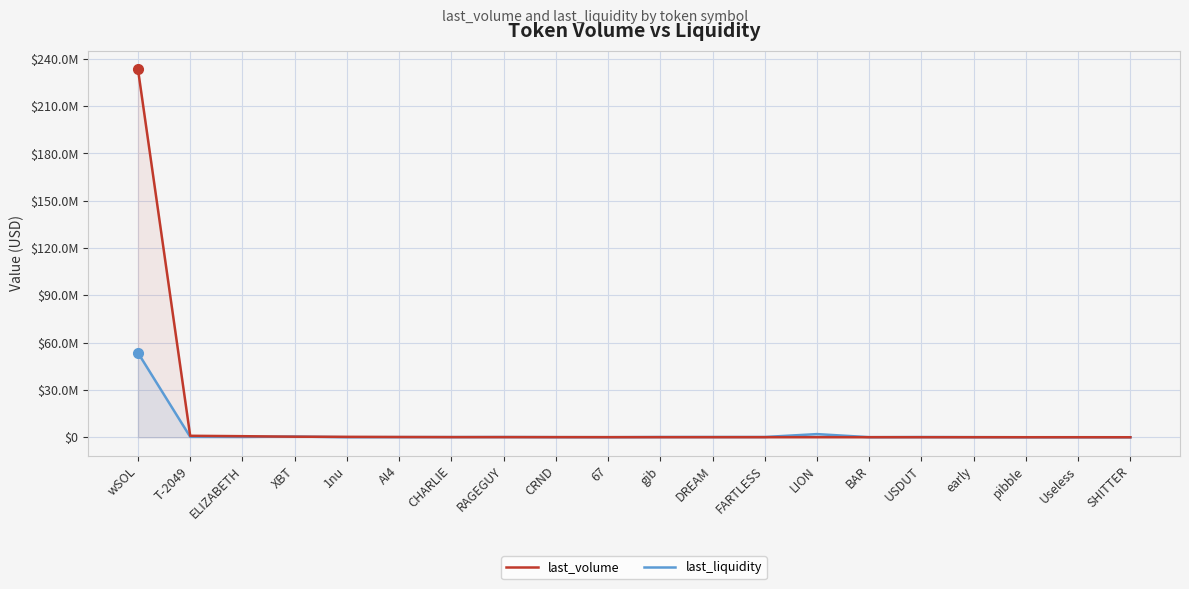

List the series in order of their overall mean, highest first.

last_volume, last_liquidity